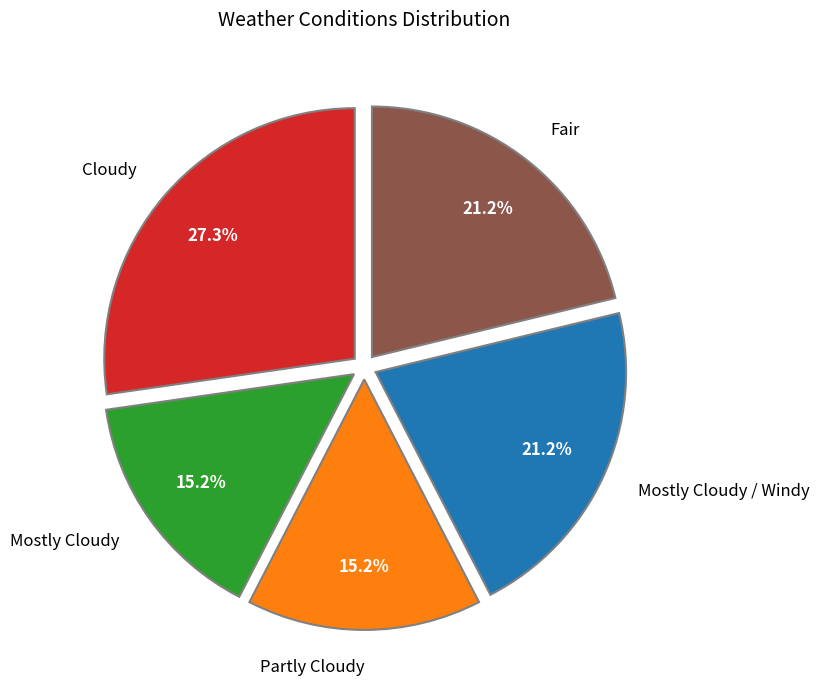

Which slice is the largest?

Cloudy